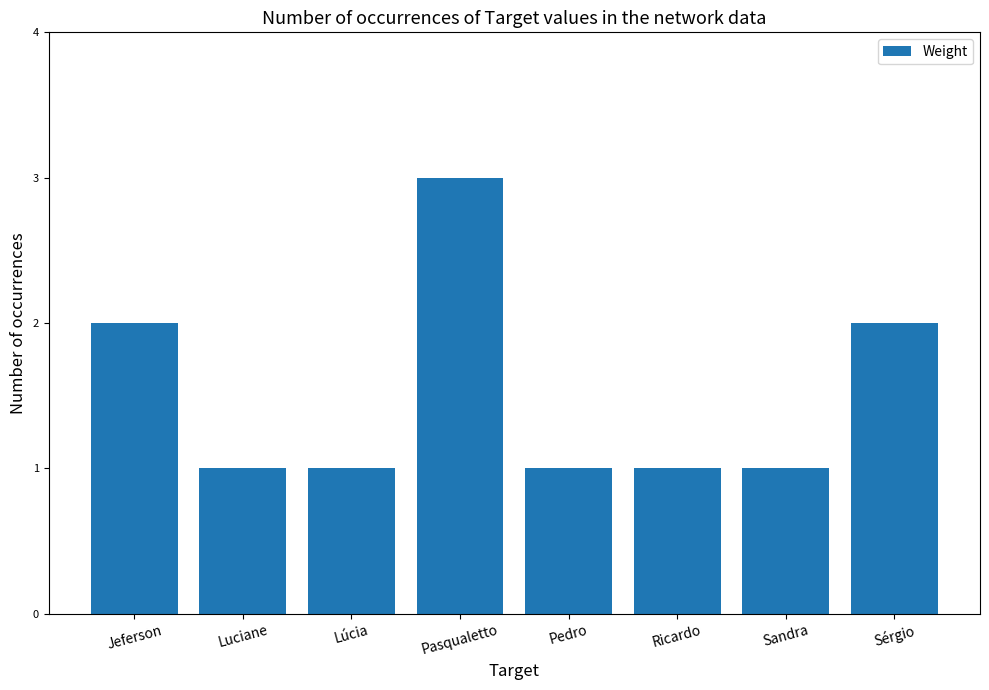

What is the average value?

2